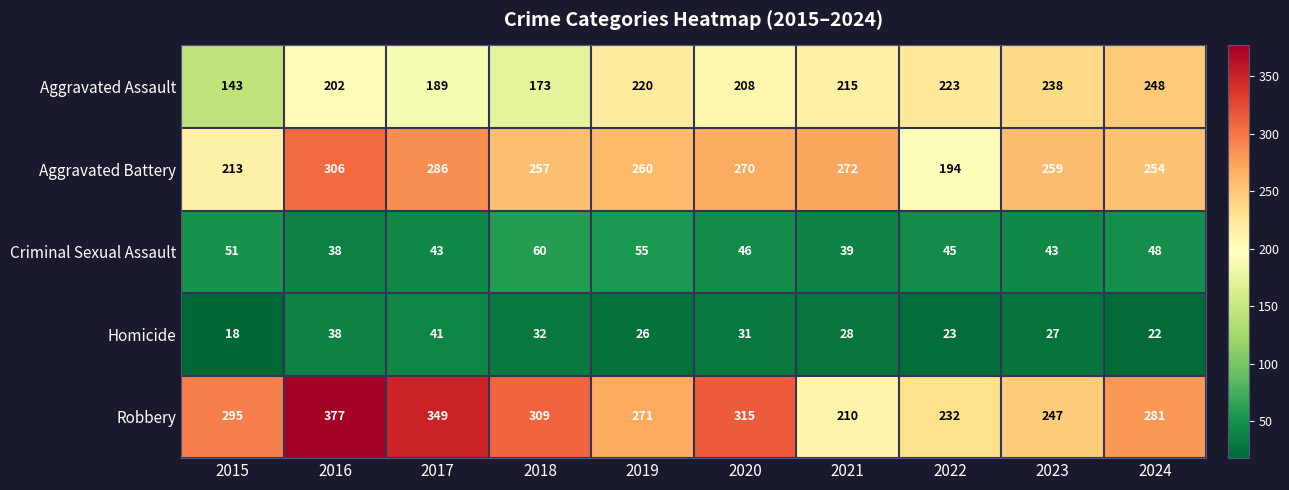

Is the value of Criminal Sexual Assault at 2024 greater than the value of Aggravated Assault at 2019?

No